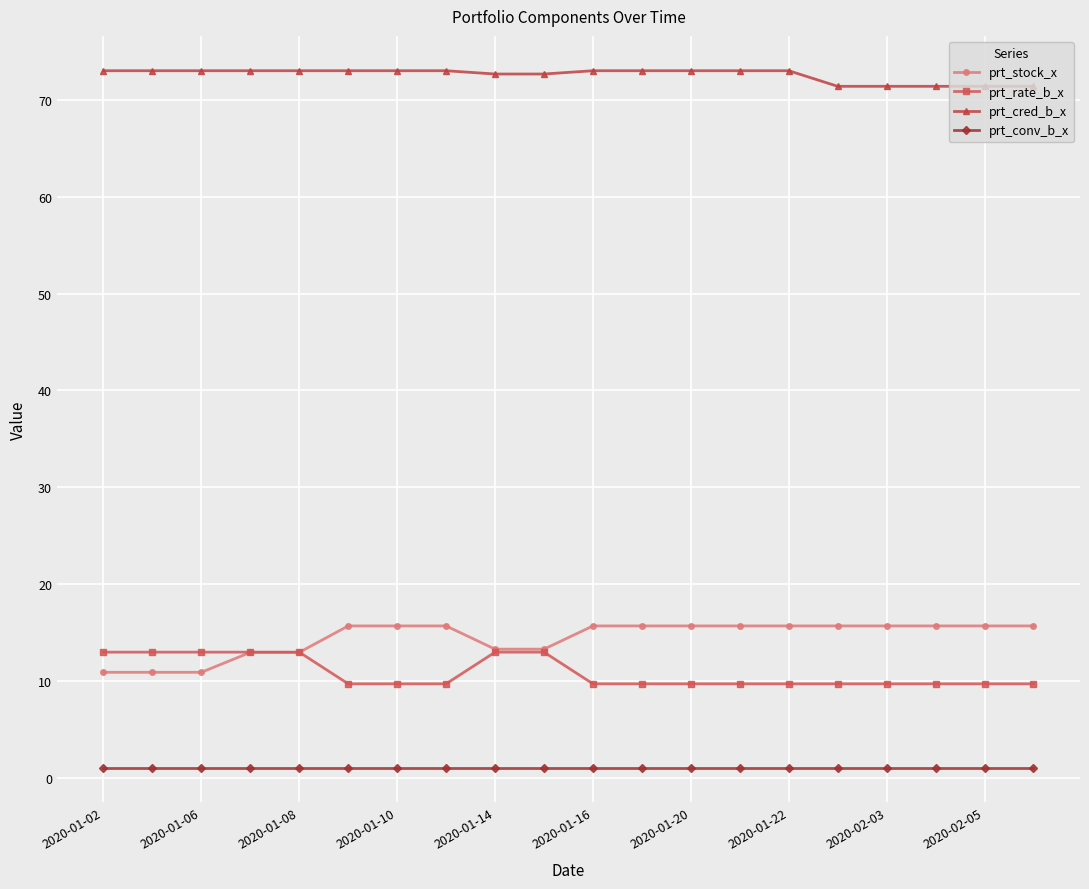

What are all the series names shown in the legend?

prt_stock_x, prt_rate_b_x, prt_cred_b_x, prt_conv_b_x